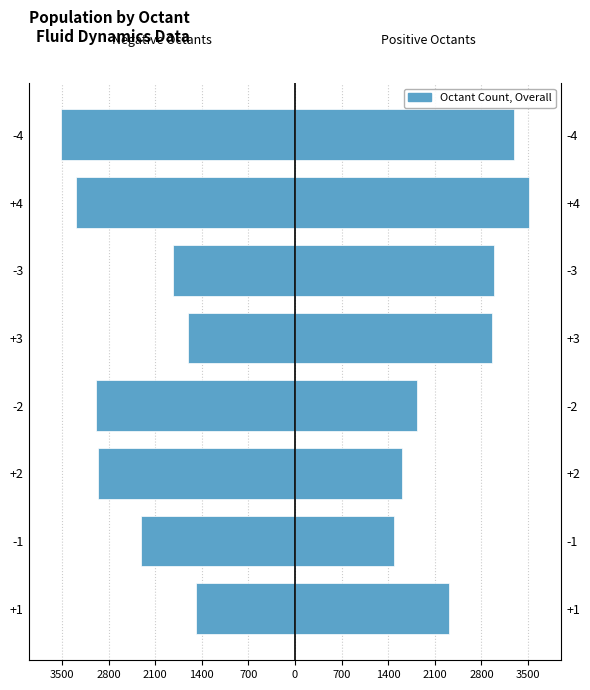

The value at +1 is -654. True or false?

False